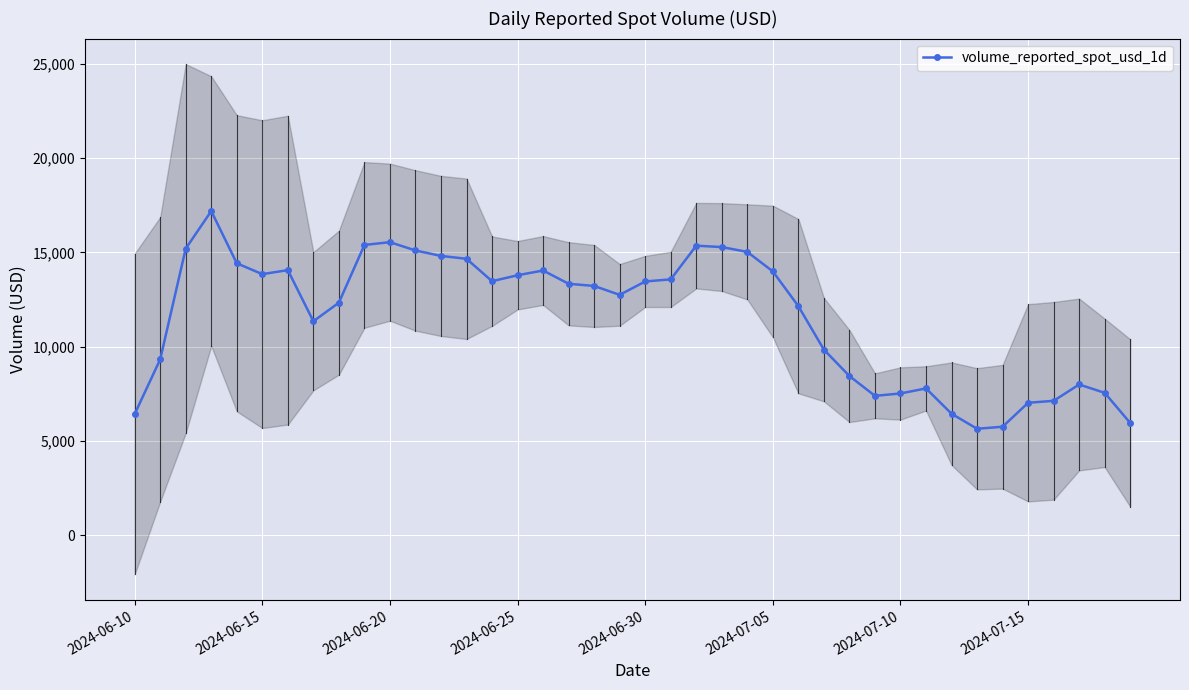

How many values exceed 13332?

20